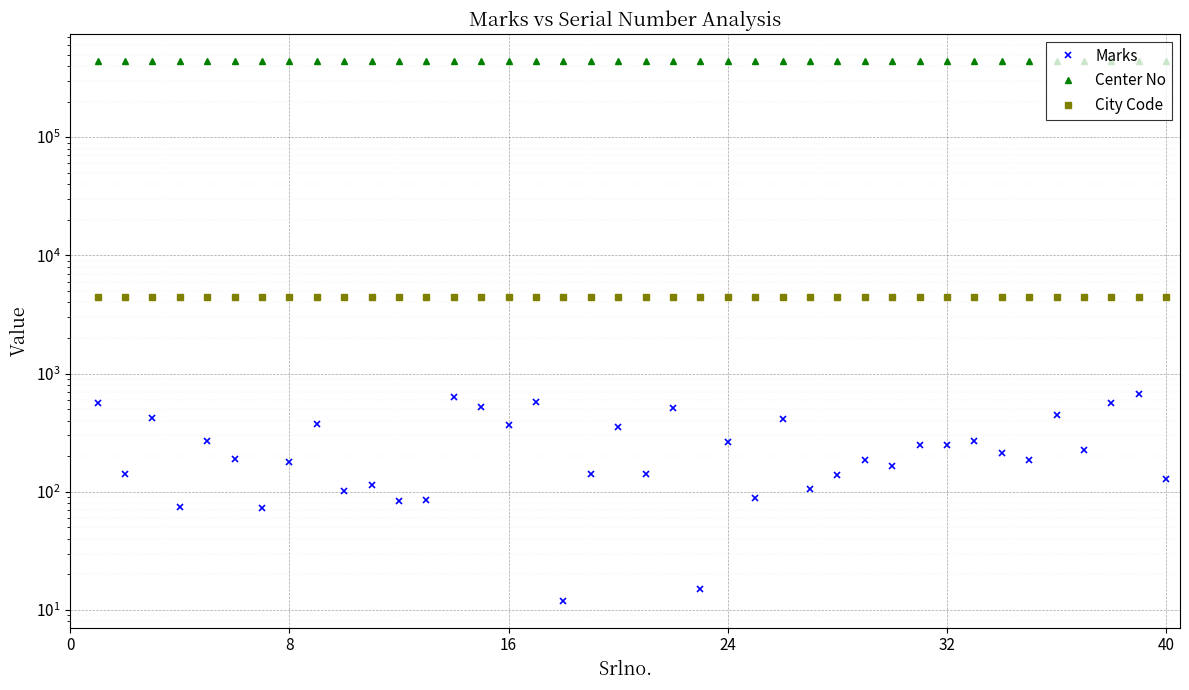

How many lines are shown in the chart?

3